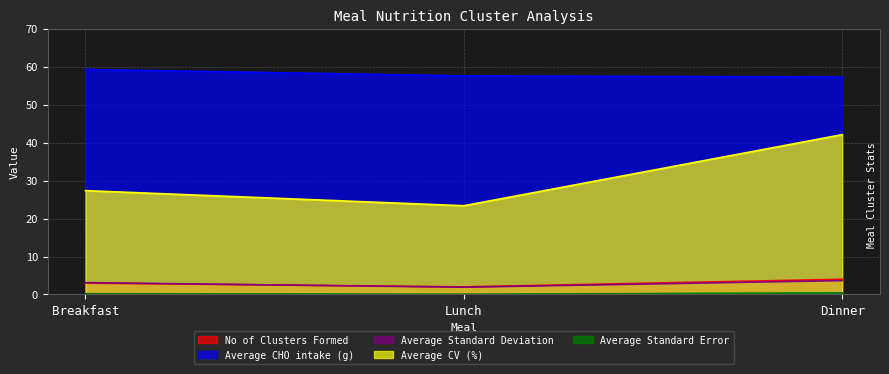

Reading left to right, transcribe all the data shown in this chart.

No of Clusters Formed: Breakfast=3.0	Lunch=2.0	Dinner=4.0
Average CHO intake (g): Breakfast=59.3	Lunch=57.6	Dinner=57.3
Average Standard Deviation: Breakfast=3.1	Lunch=1.9	Dinner=3.7
Average CV (%): Breakfast=27.4	Lunch=23.4	Dinner=42.1
Average Standard Error: Breakfast=0.2	Lunch=0.1	Dinner=0.4